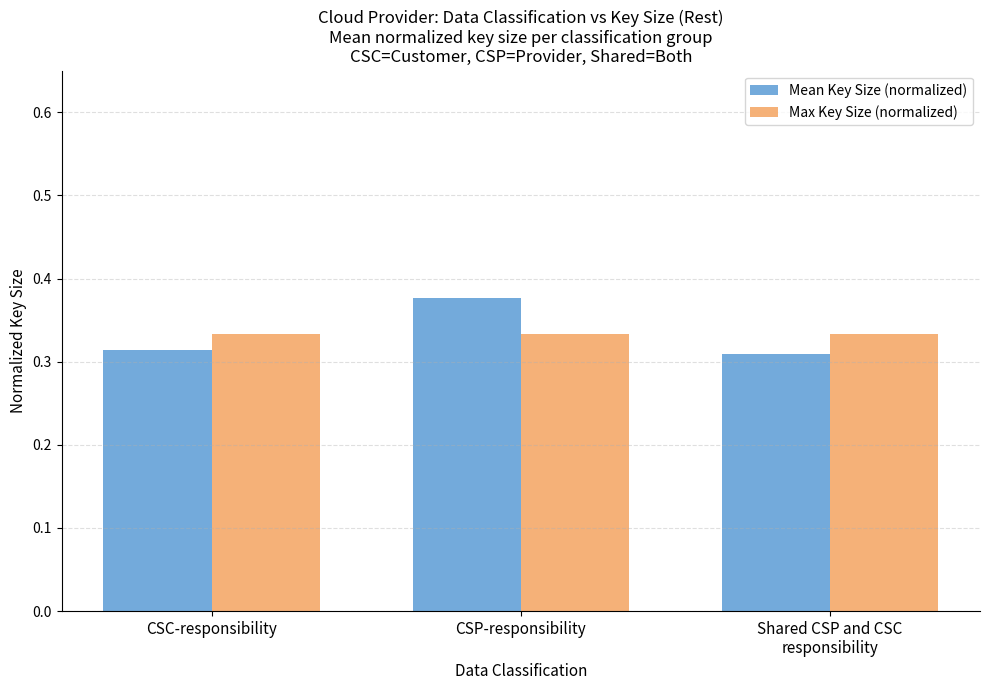

The Mean Key Size (normalized) series shows 0.6 at CSC-responsibility. True or false?

False